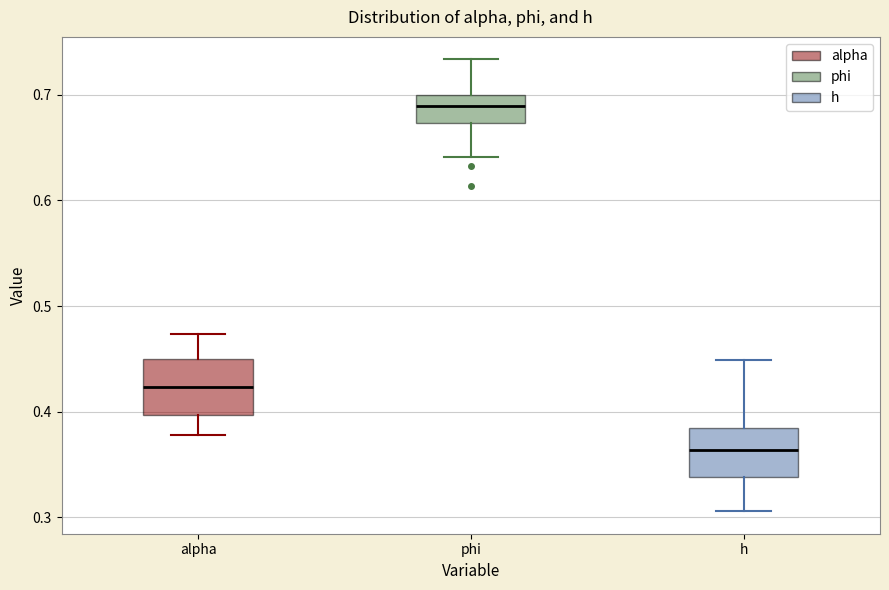

Where does the lower whisker of the box for h end on the y-axis? The values are not printed on the chart, so give them approximately, as read against the axis.

0.31